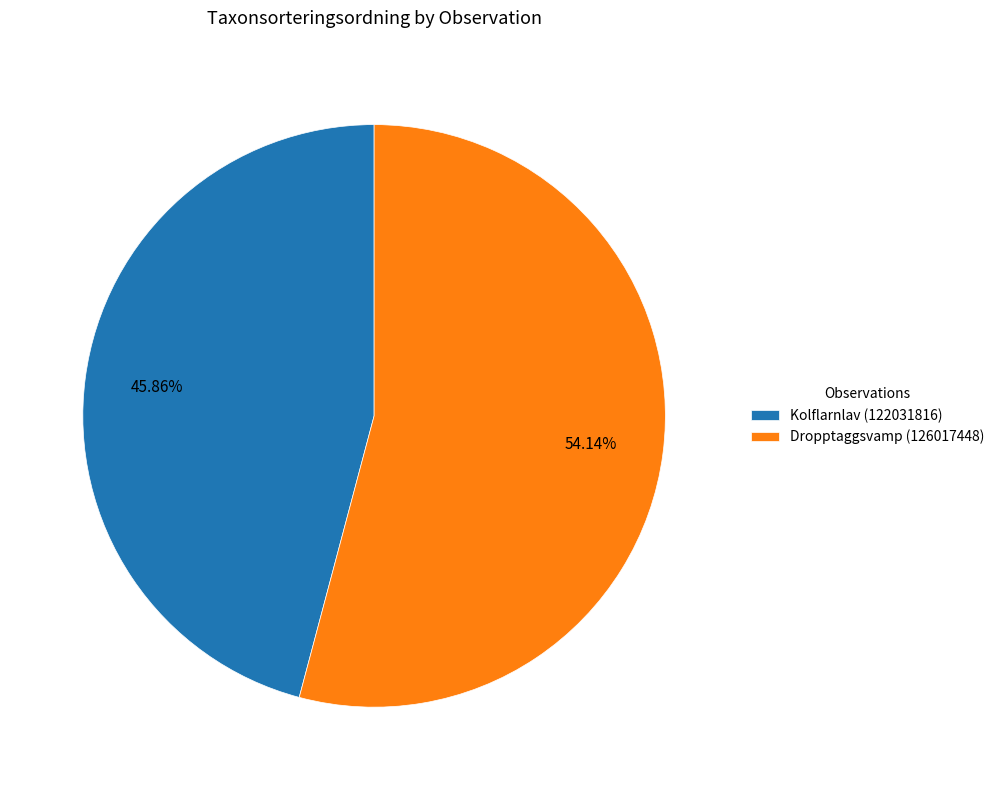

How many segments does this pie chart have?

2